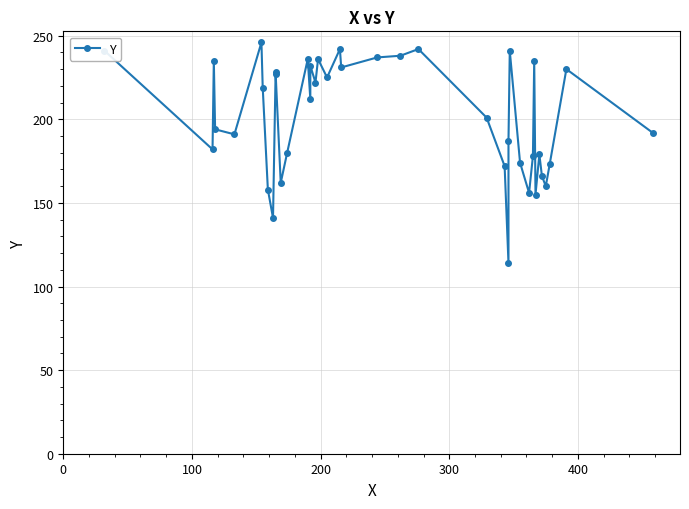

What is the smallest value displayed?

114